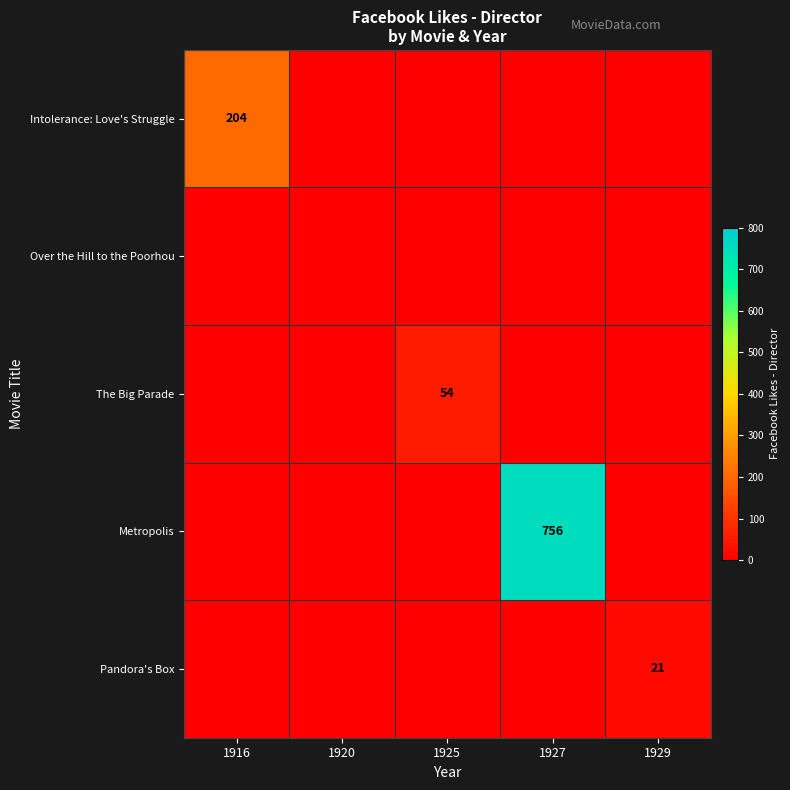

The Metropolis series shows 1182 at 1927. True or false?

False